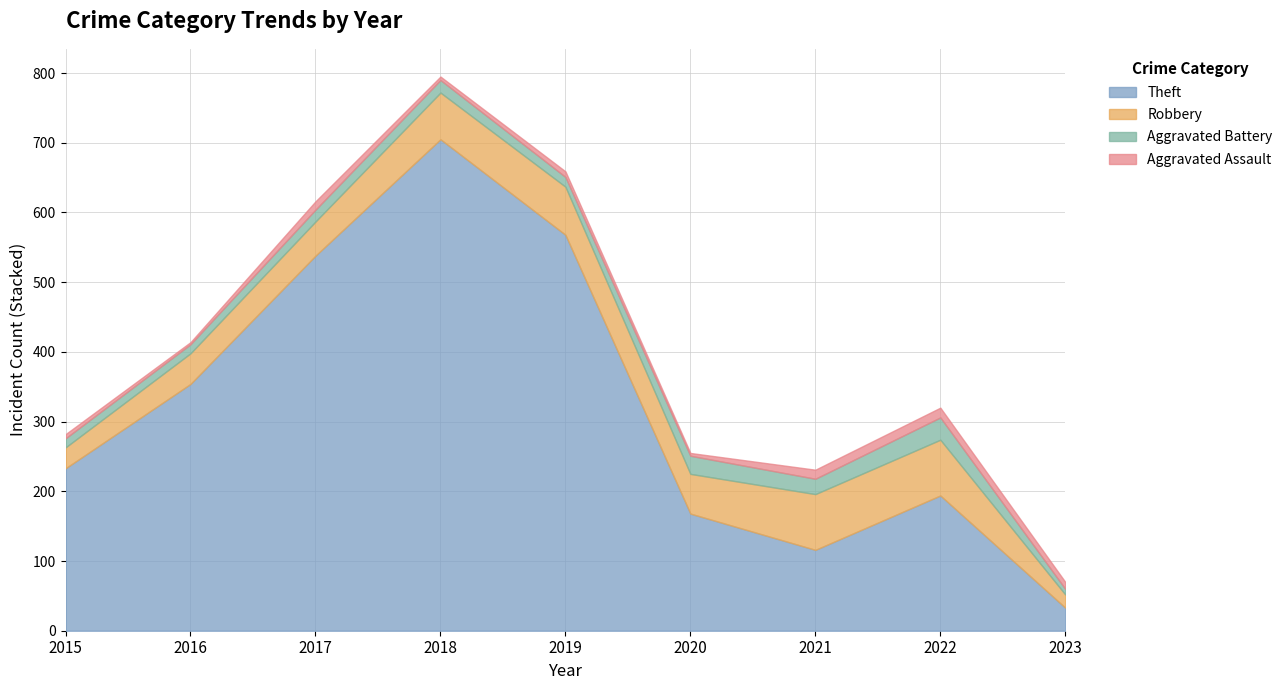

What is the average value of the Robbery series?

55